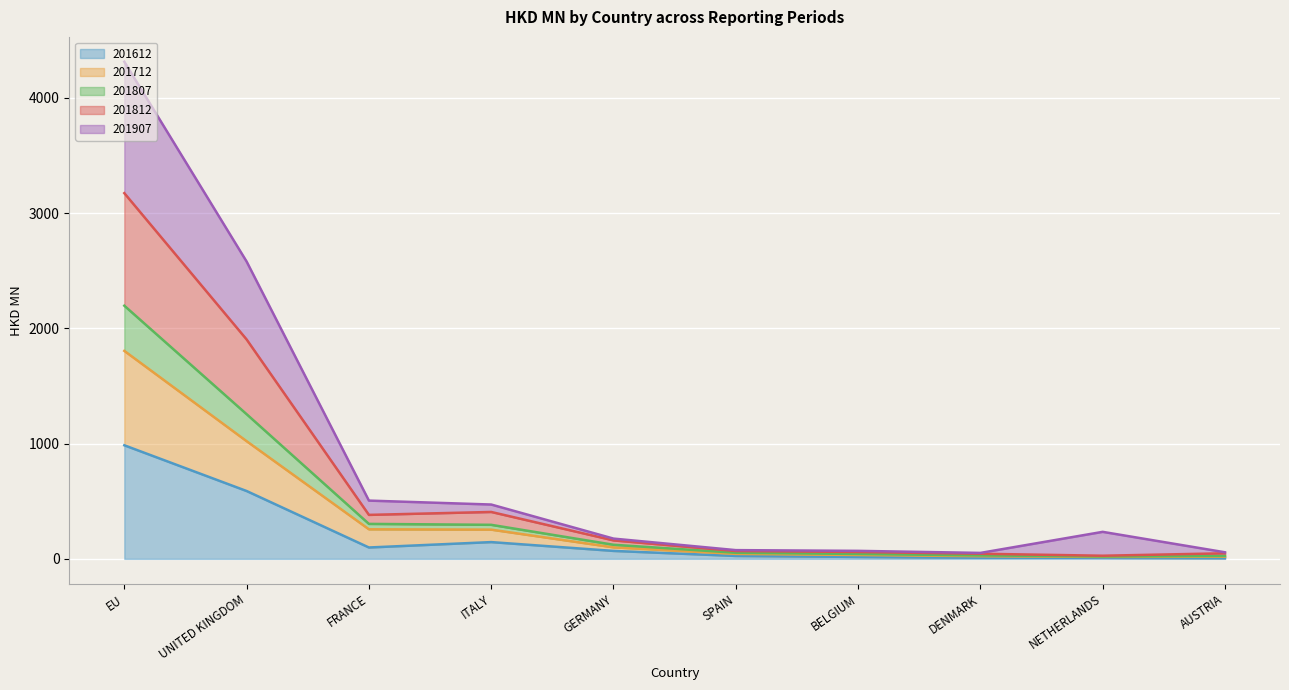

How many lines are shown in the chart?

5